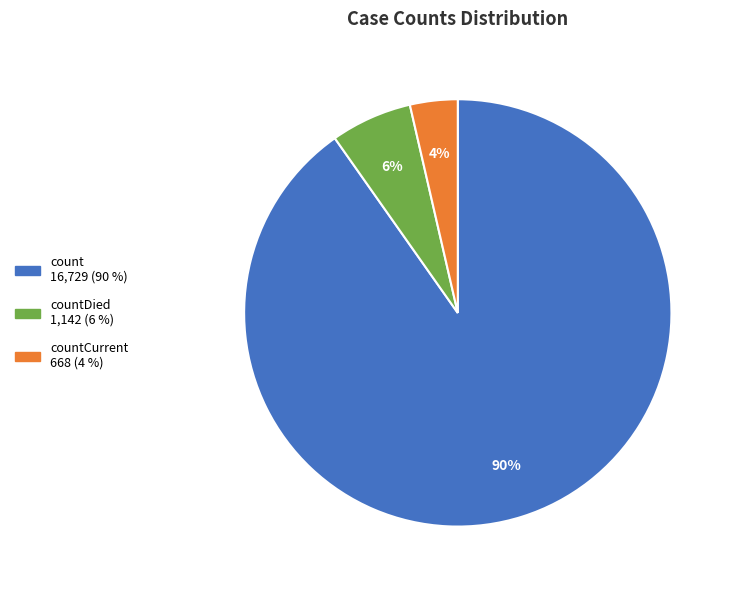

Is there any slice that represents more than half of the pie?

Yes